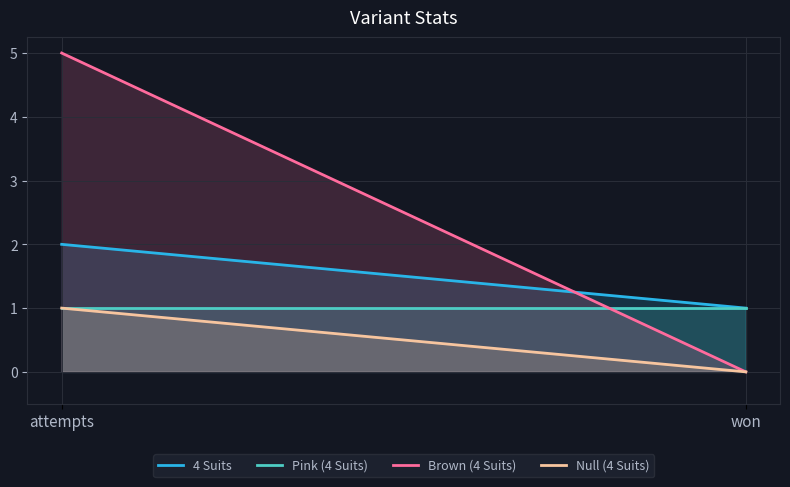

Rank the categories by 4 Suits value from lowest to highest.

won, attempts